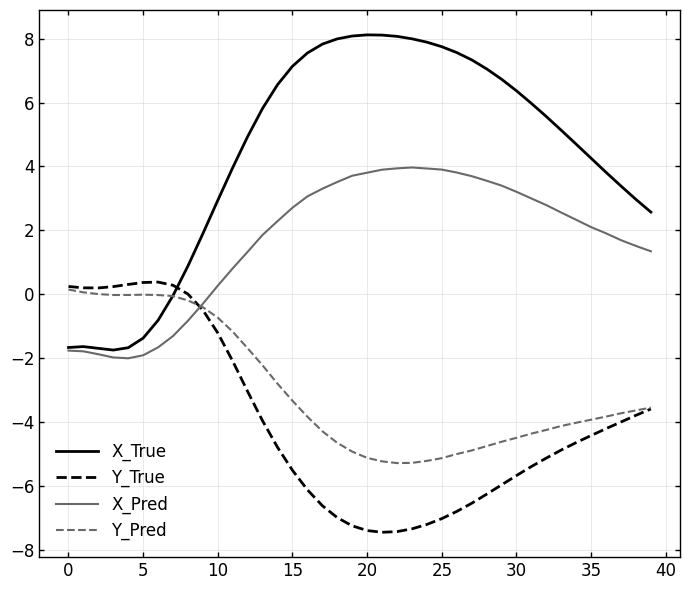

Which series ends up on top after the final intersection of X_Pred and Y_True?

X_Pred